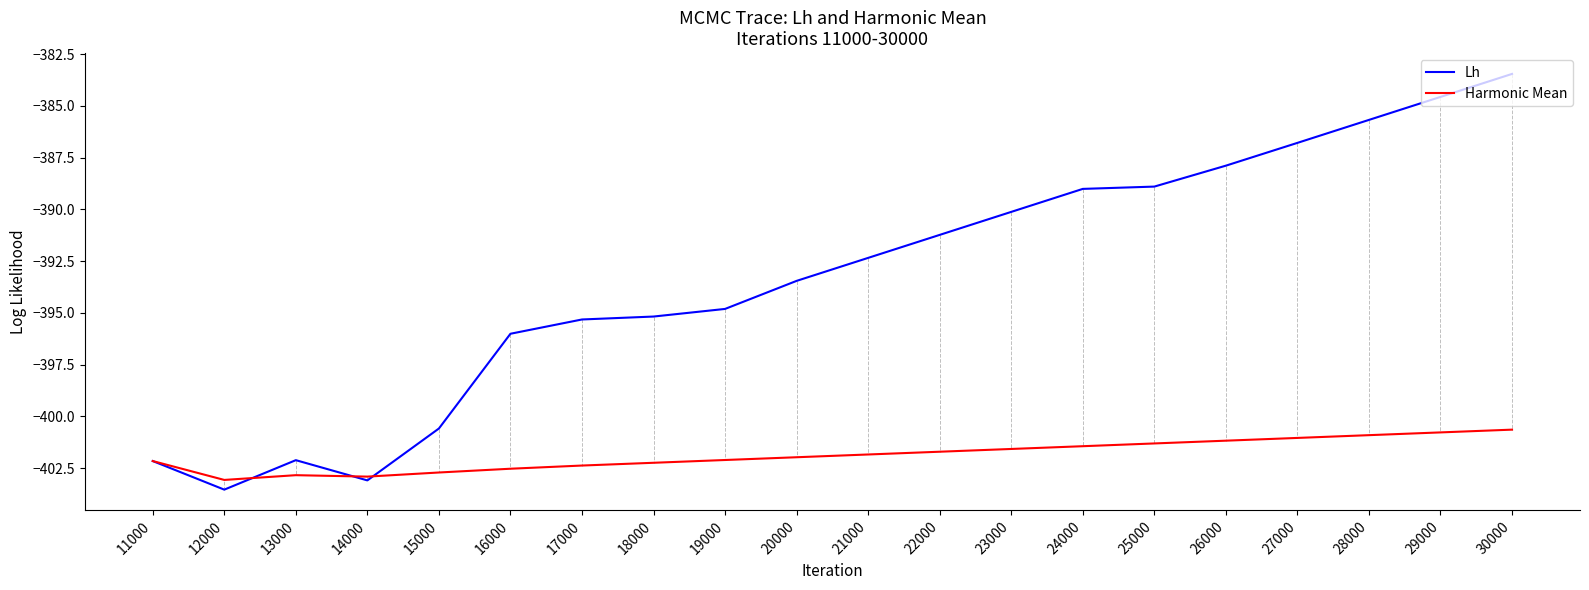

Is it true that Lh equals -587.3 at 18000?

False